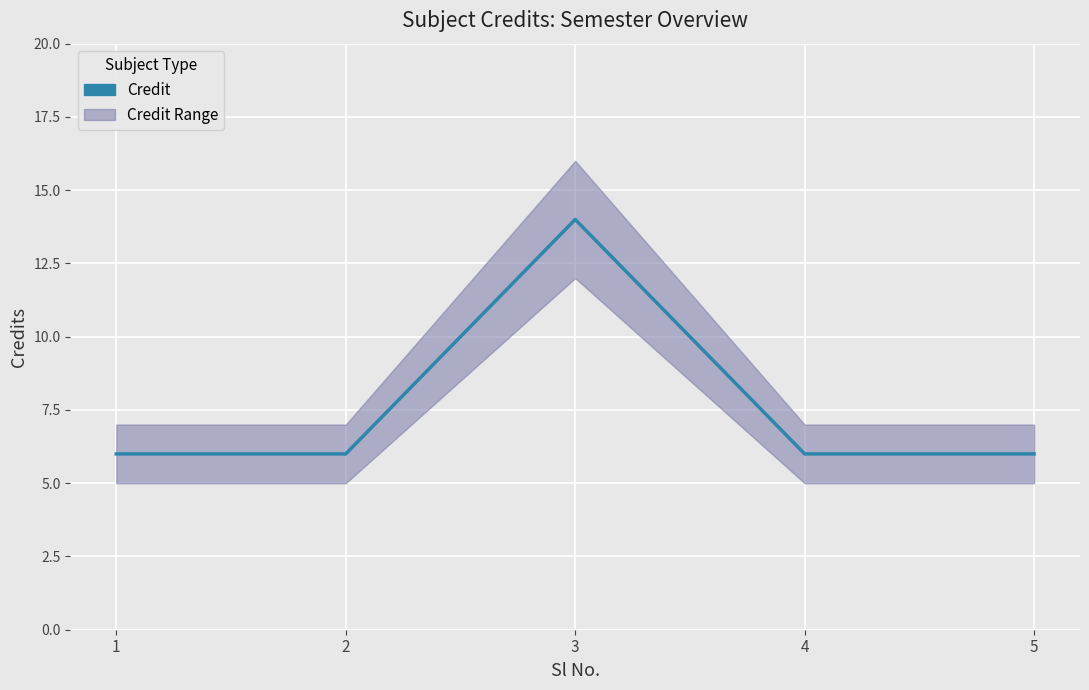

What is the value of the 1st point from the left?

6